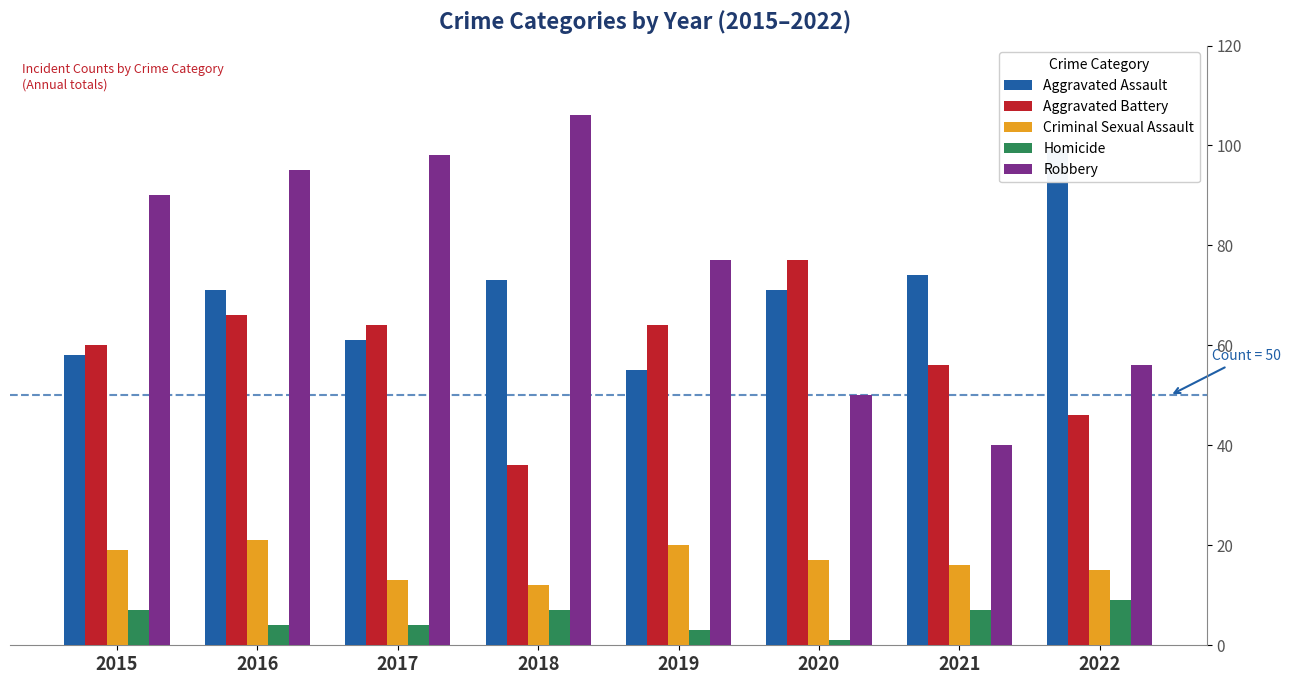

Is it true that Criminal Sexual Assault equals 27 at 2015?

False